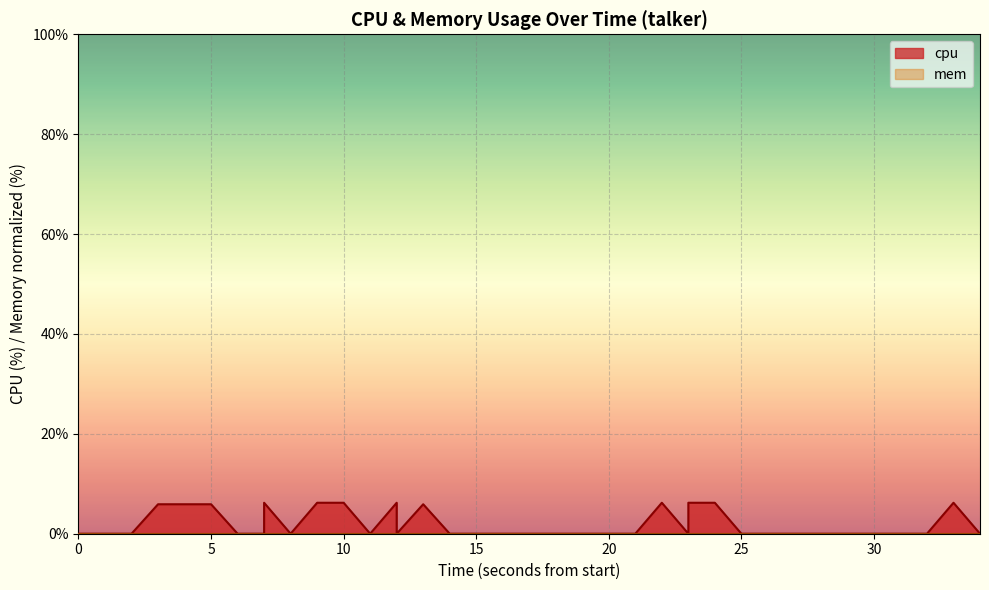

What is the label of the 2nd point from the left?

5